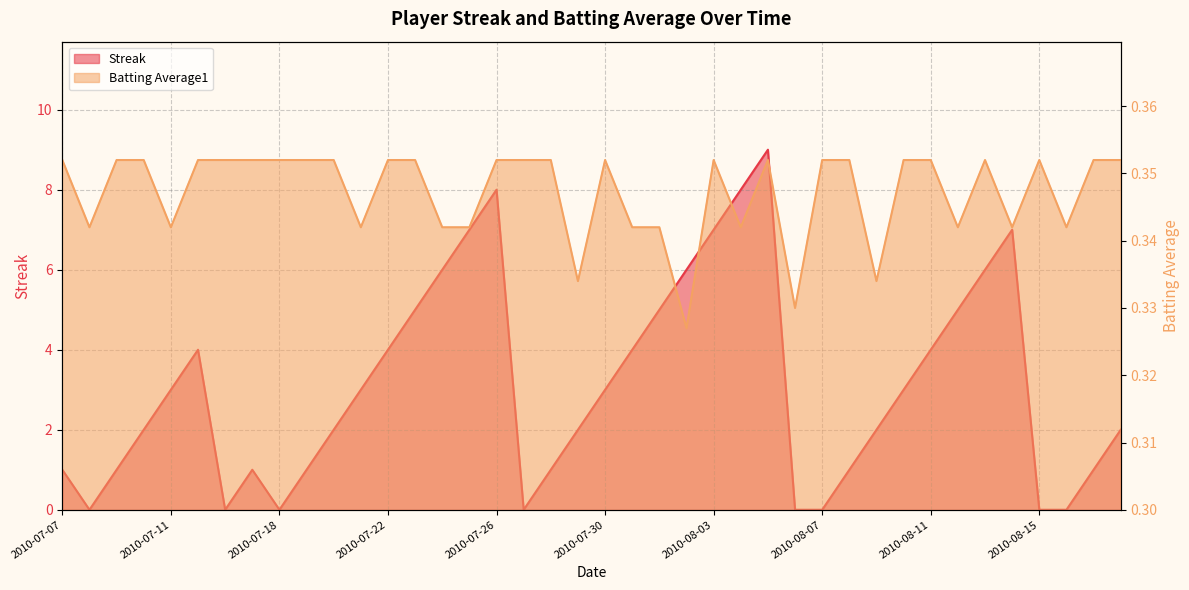

What are all the series names shown in the legend?

Streak, Batting Average1